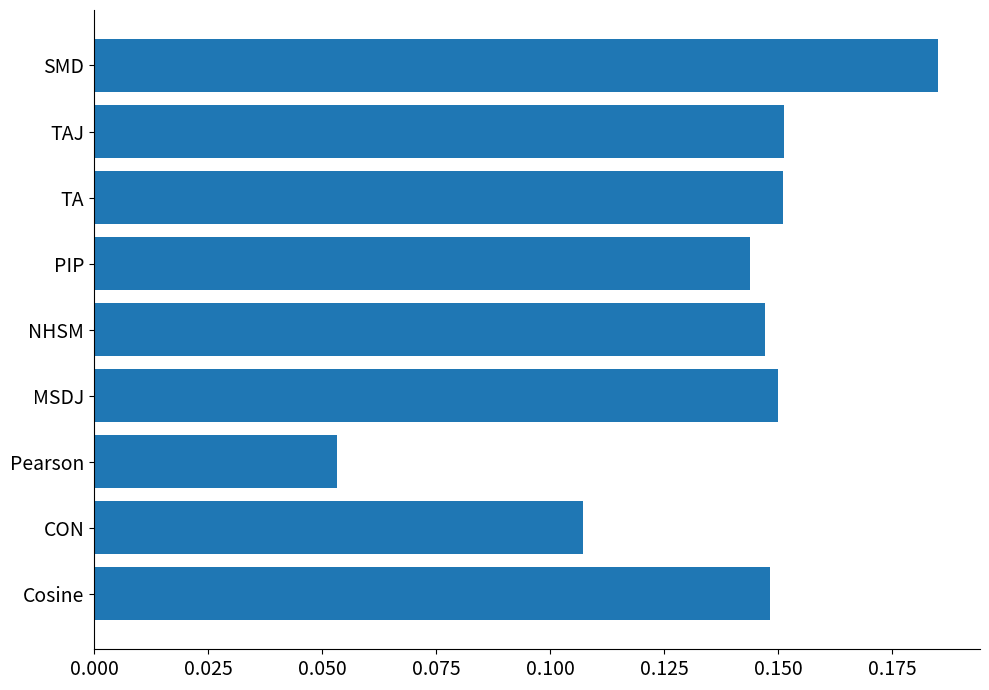

Which category has the highest value across all series?

SMD